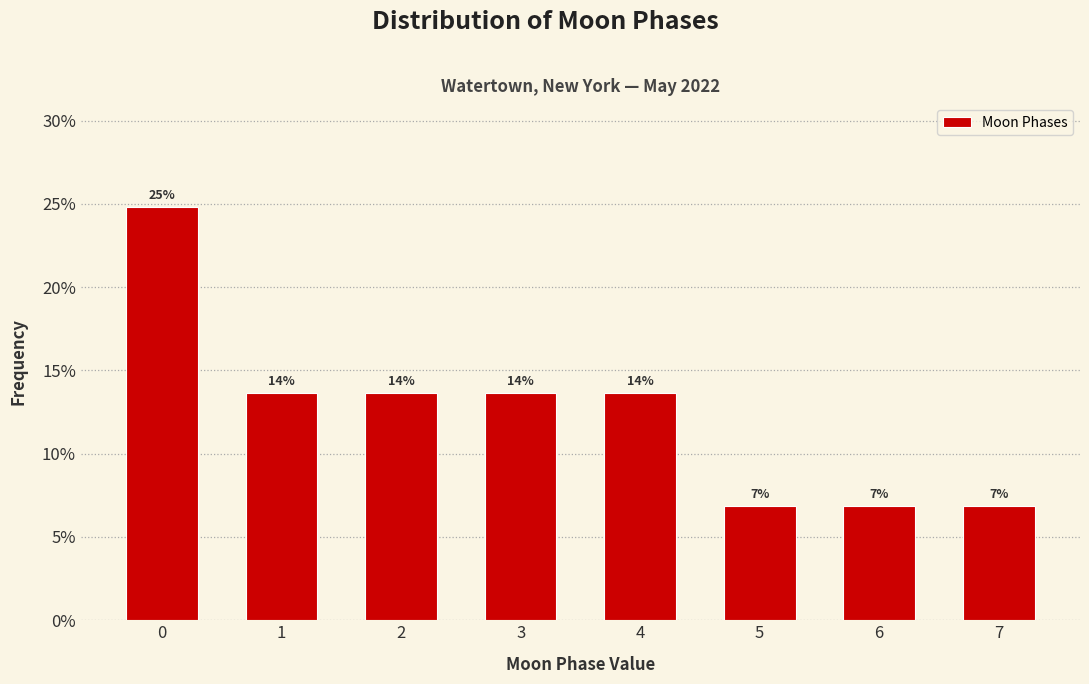

Does the chart contain any negative values?

No